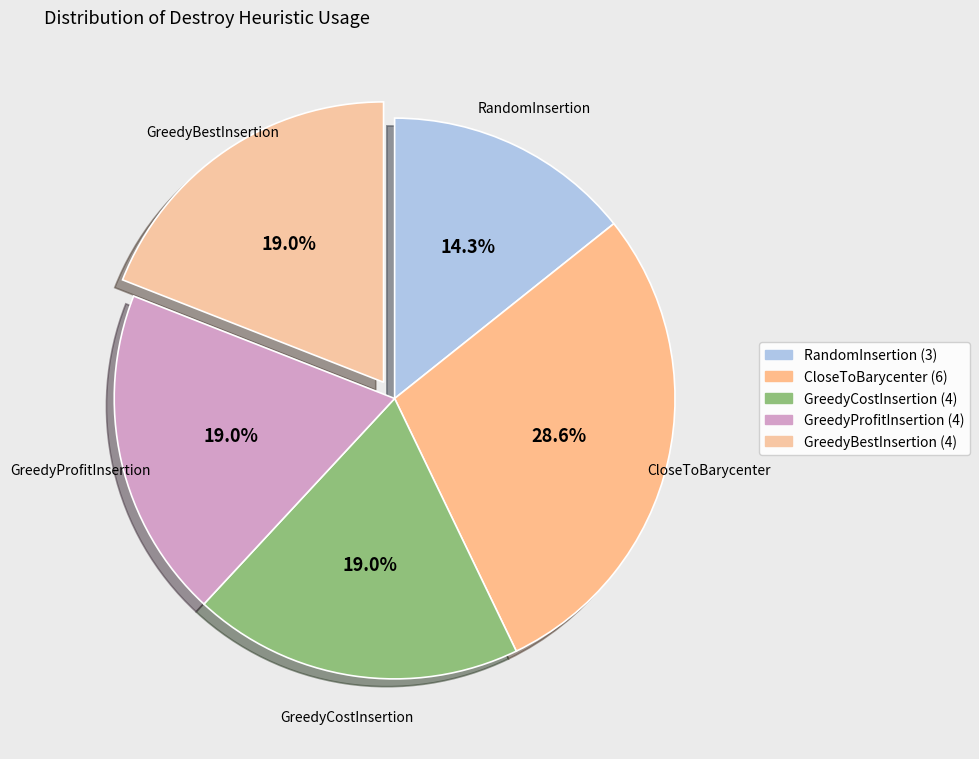

Combined, what portion of the pie is CloseToBarycenter and RandomInsertion?

42.9%